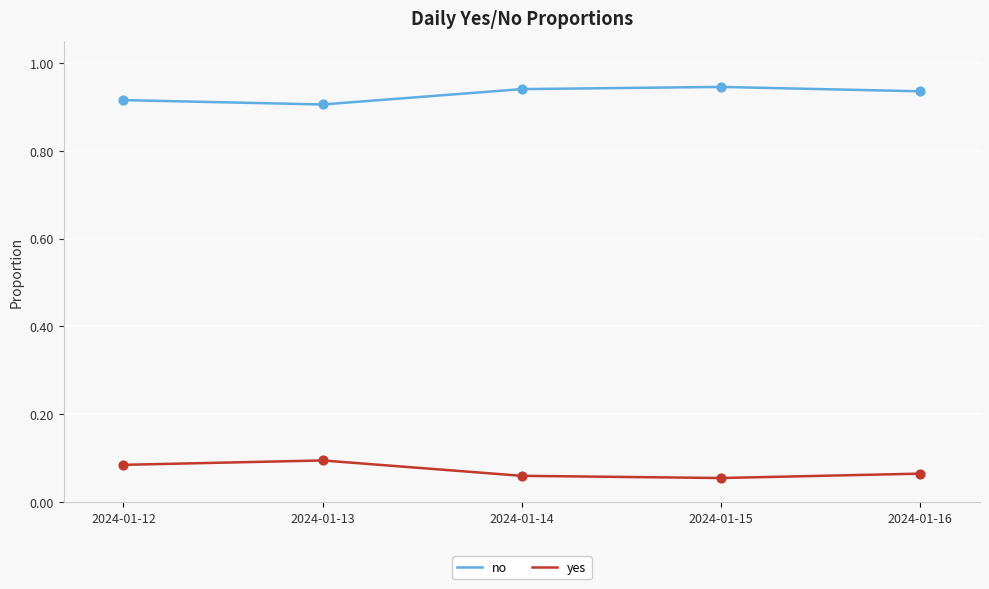

Which series has the largest total across all categories?

no